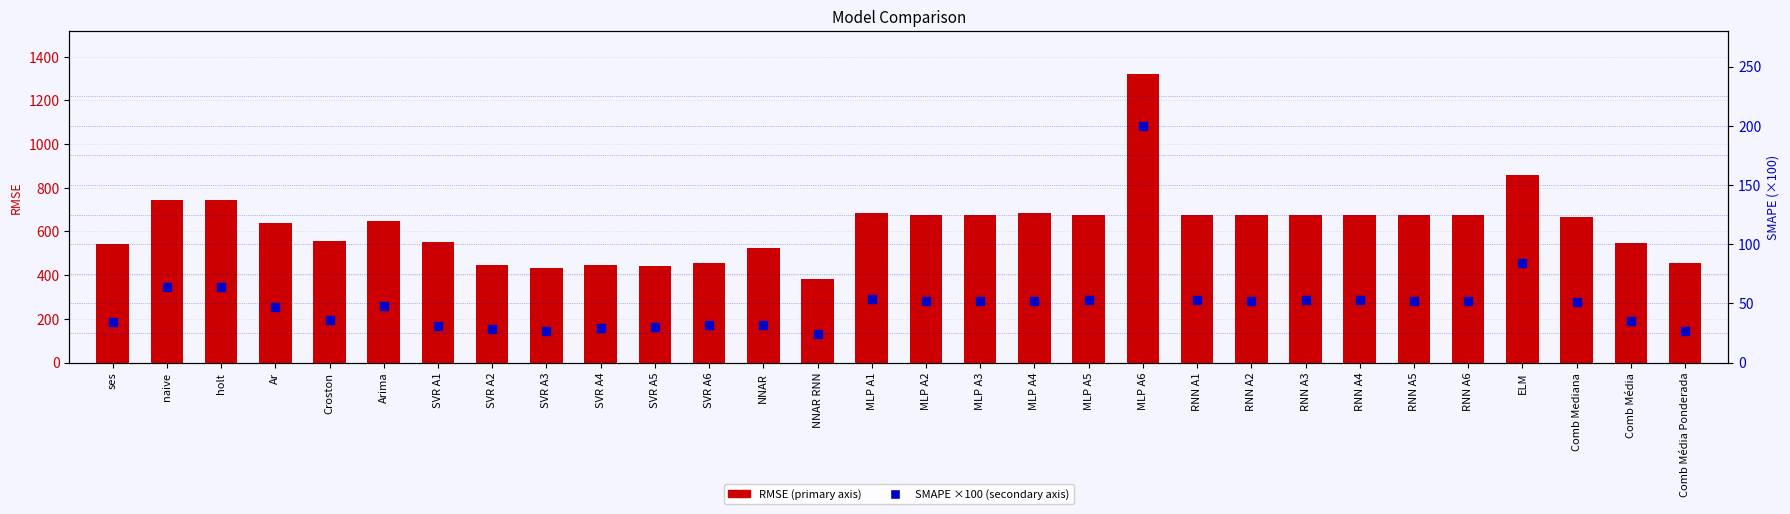

What is the total value across all series at RNN A2?

726.6